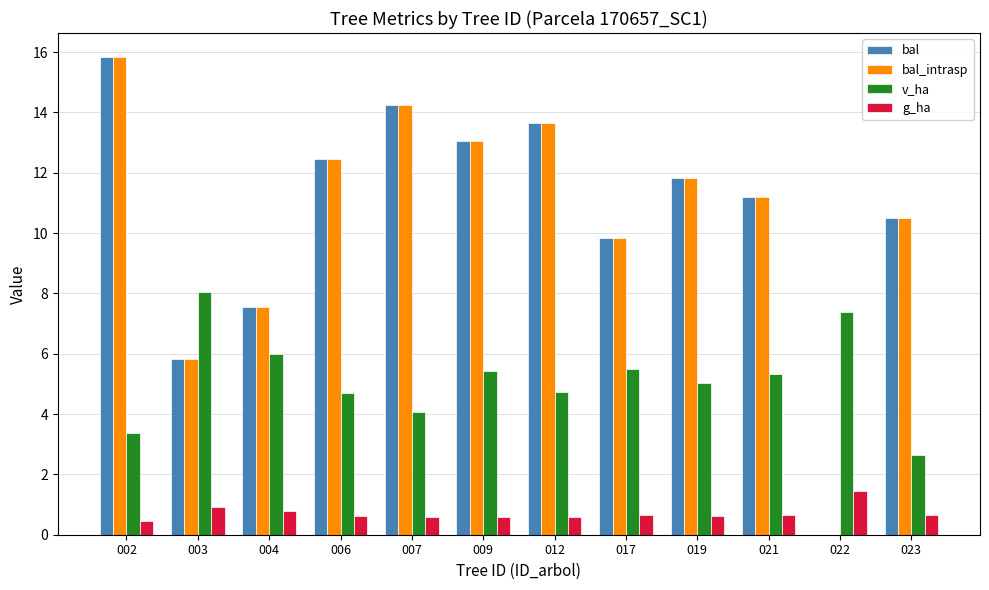

Where is bal_intrasp nearest to the value 7?

004